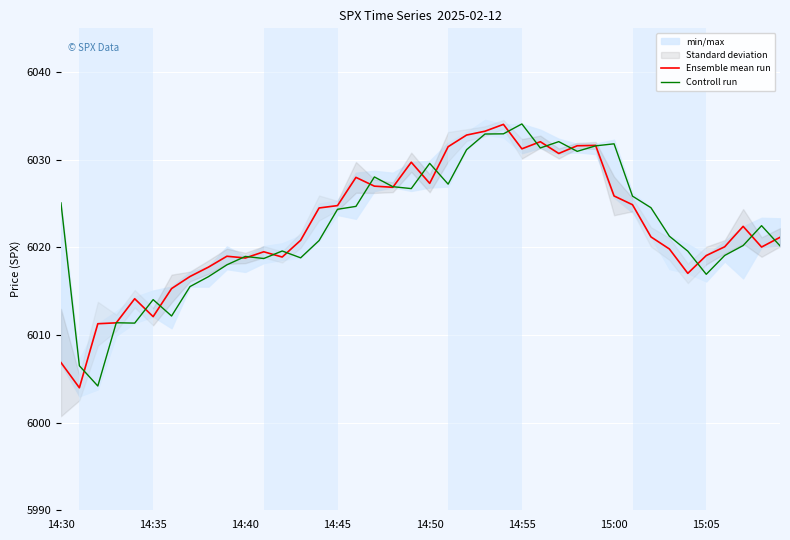

How many lines are shown in the chart?

2